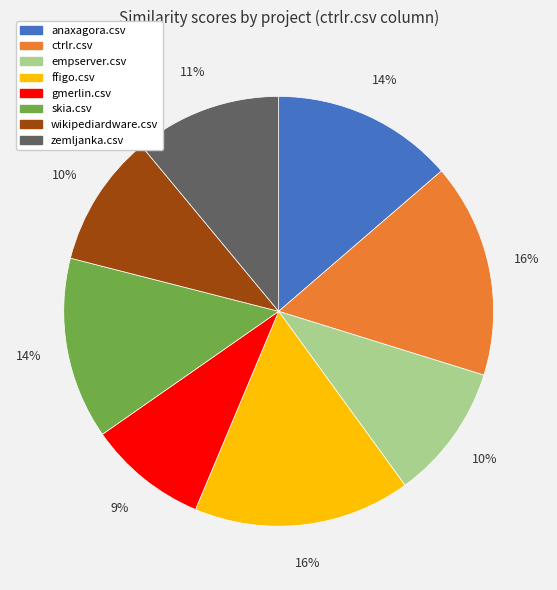

To the nearest percent, what is the difference between the anaxagora.csv and ctrlr.csv slice percentages?

2%